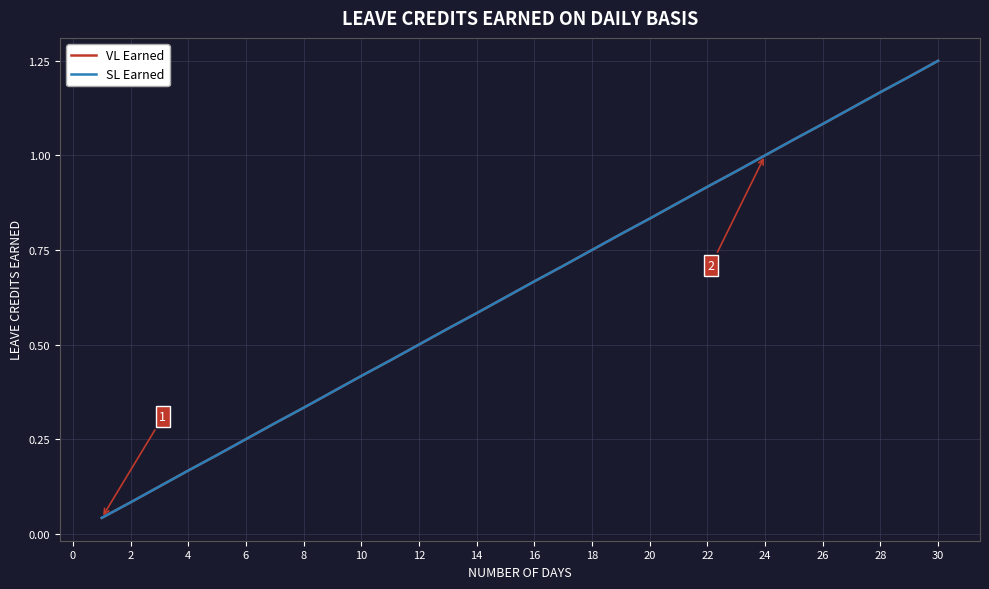

True or false: SL Earned and VL Earned intersect in this chart.

False